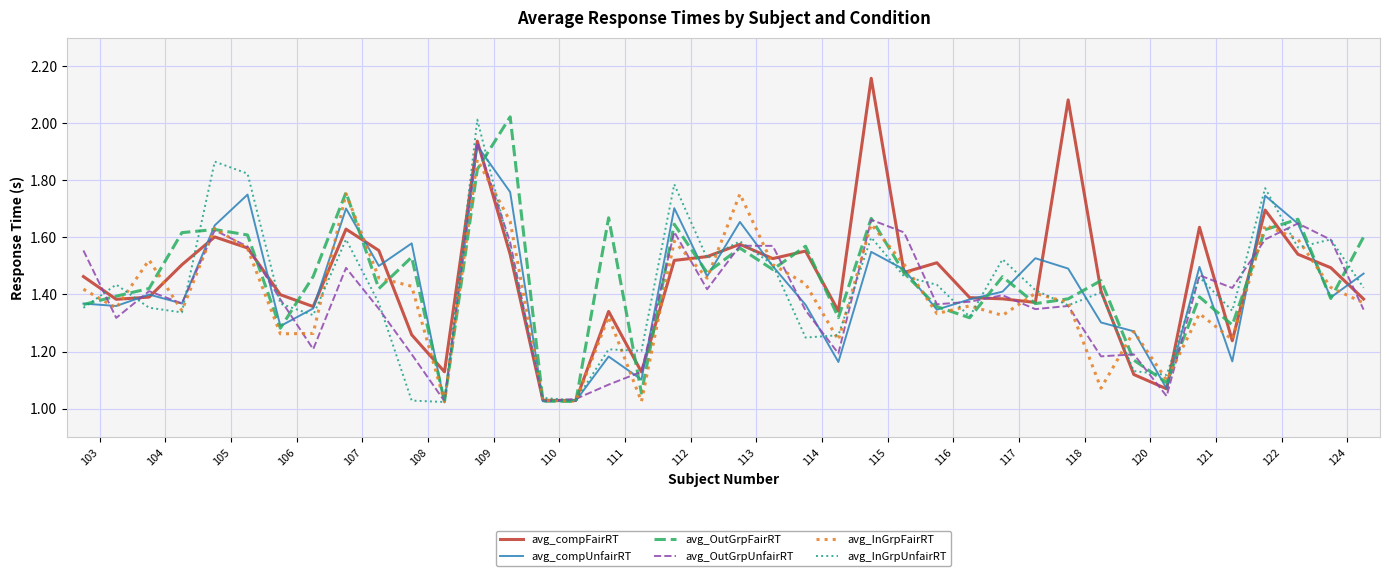

At how many categories does at least one series exceed 1?

40